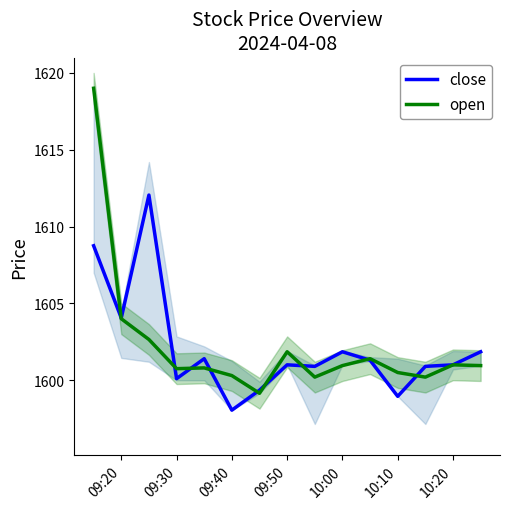

After their last crossing, which series has the higher values: open or close?

close